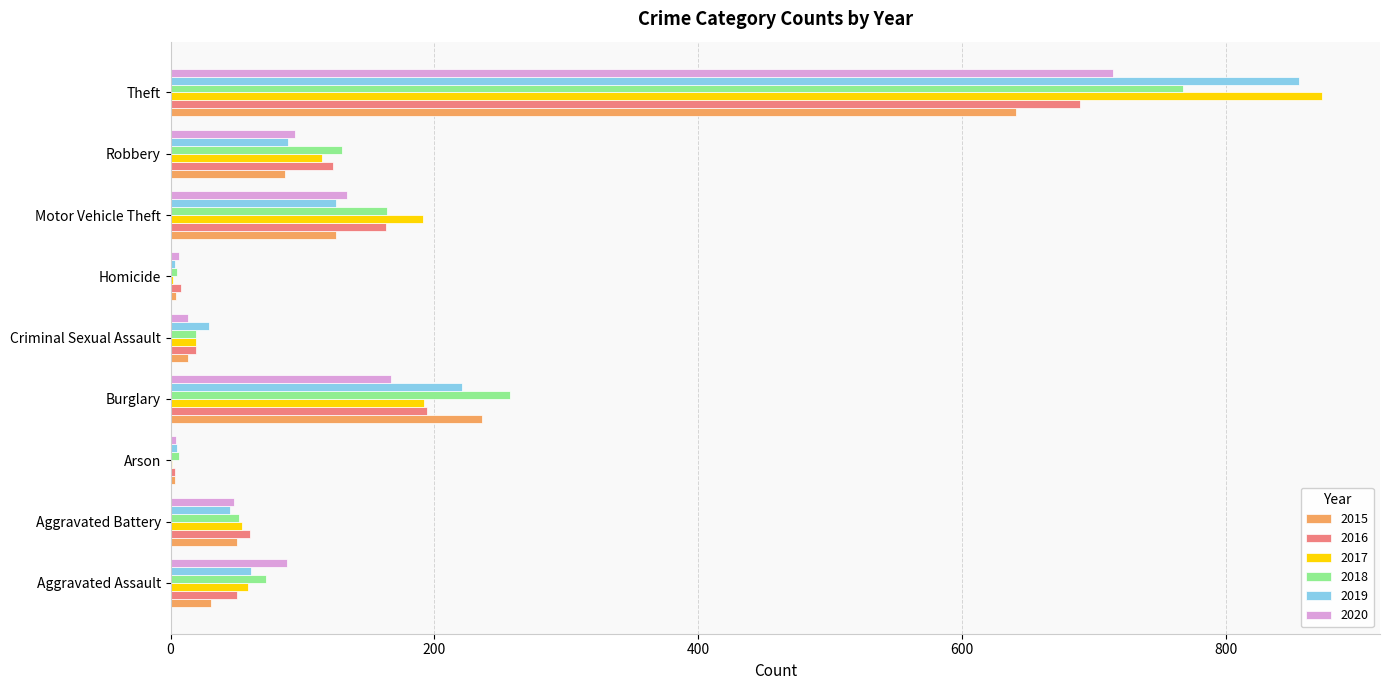

Between Aggravated Battery and Burglary, which series saw the biggest shift?

2018